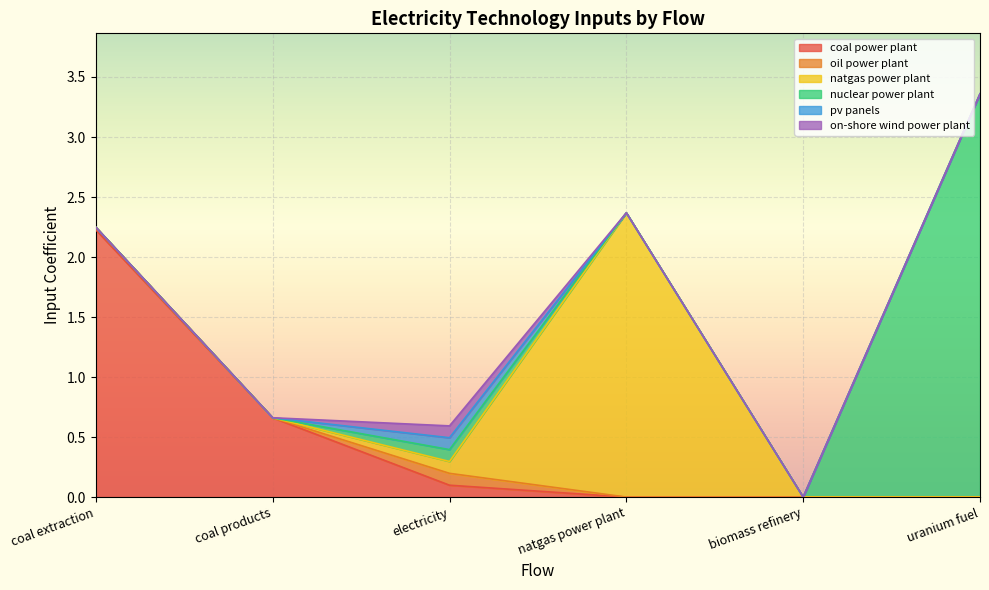

How many distinct data groups are displayed?

6